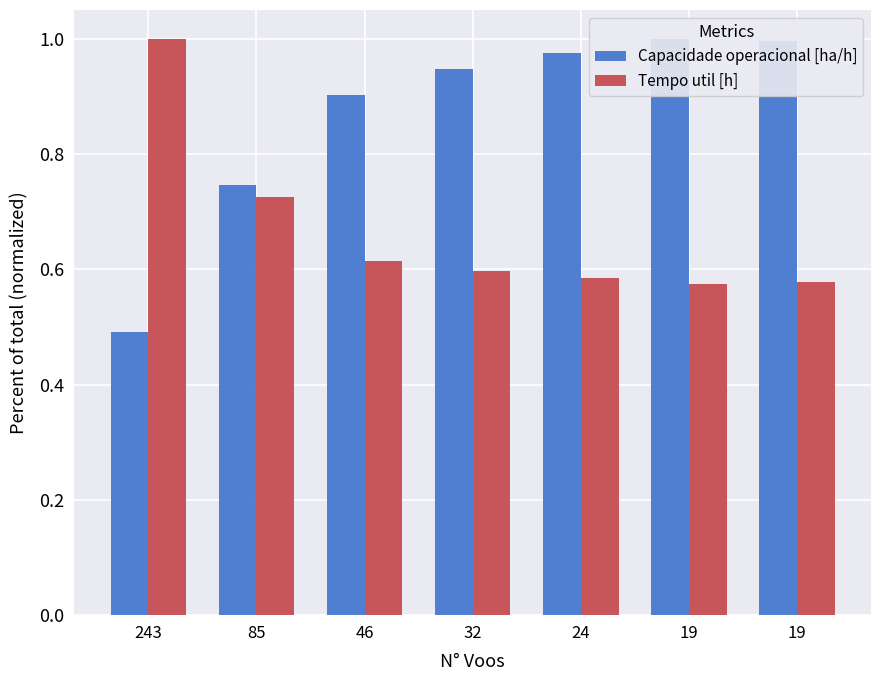

List the series in order of their peak value, highest first.

Capacidade operacional [ha/h], Tempo util [h]